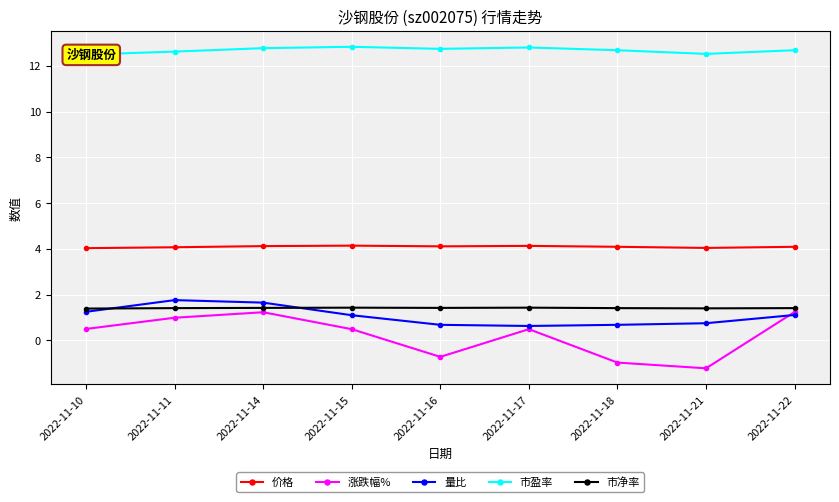

What is the difference between the 涨跌幅% values at 2022-11-17 and 2022-11-11?

0.5